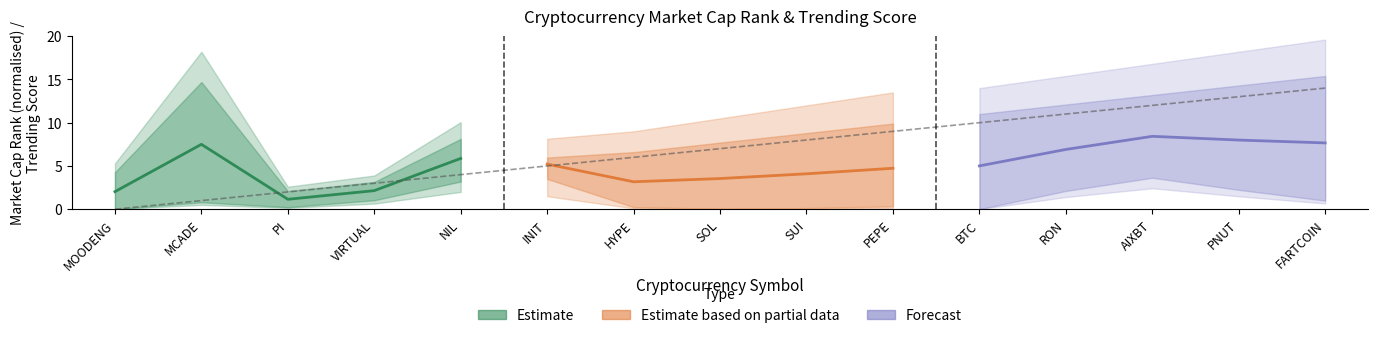

What is the difference between the values at SOL and MOODENG?

7